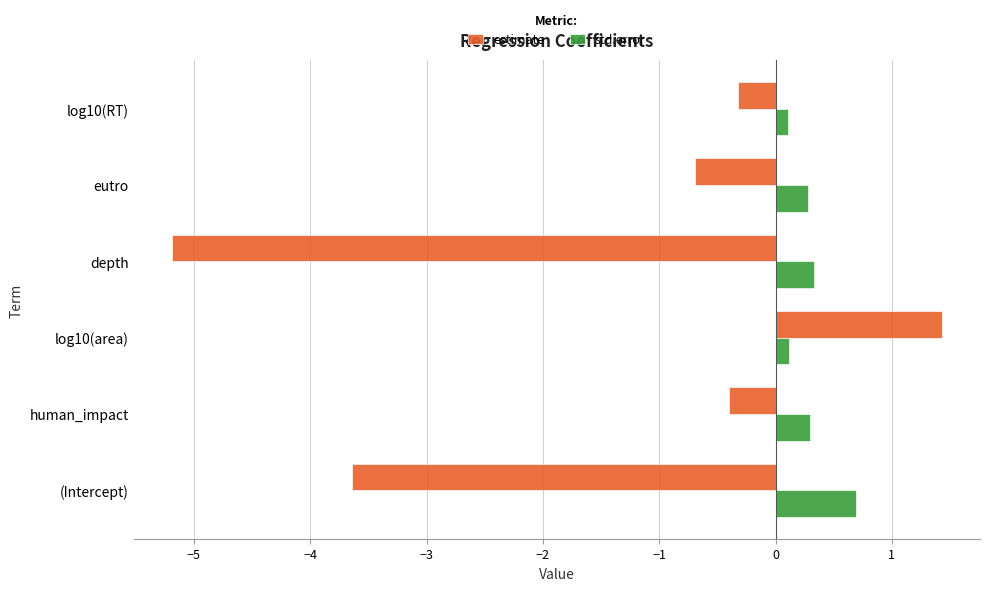

Rank the categories by estimate value from highest to lowest.

log10(area), log10(RT), human_impact, eutro, (Intercept), depth